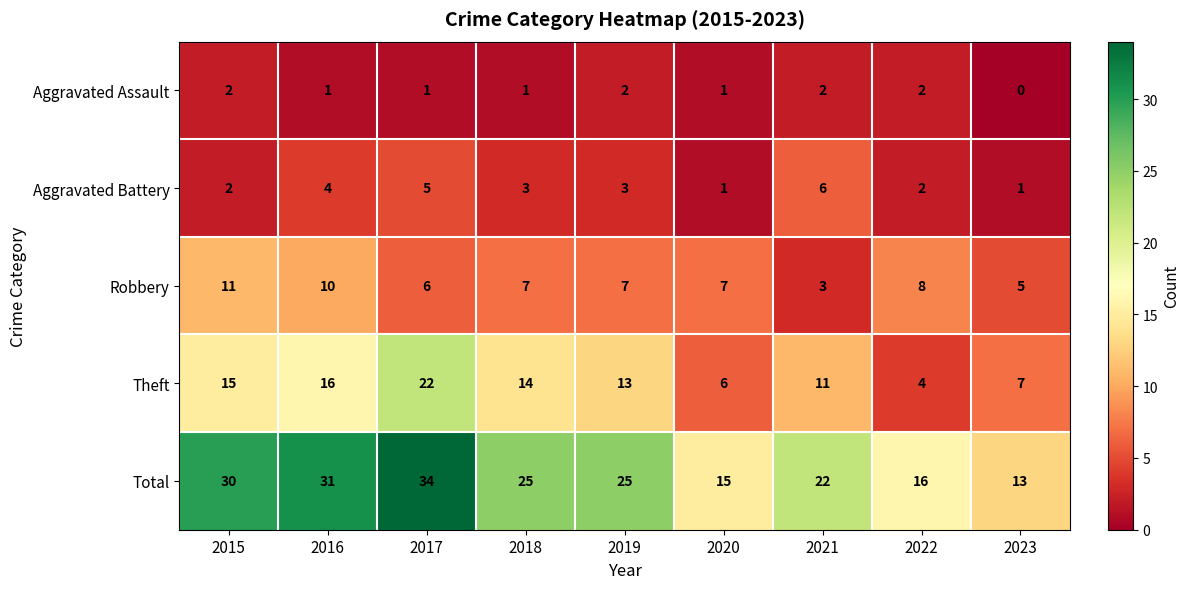

The Aggravated Assault series shows 1 at 2020. True or false?

True